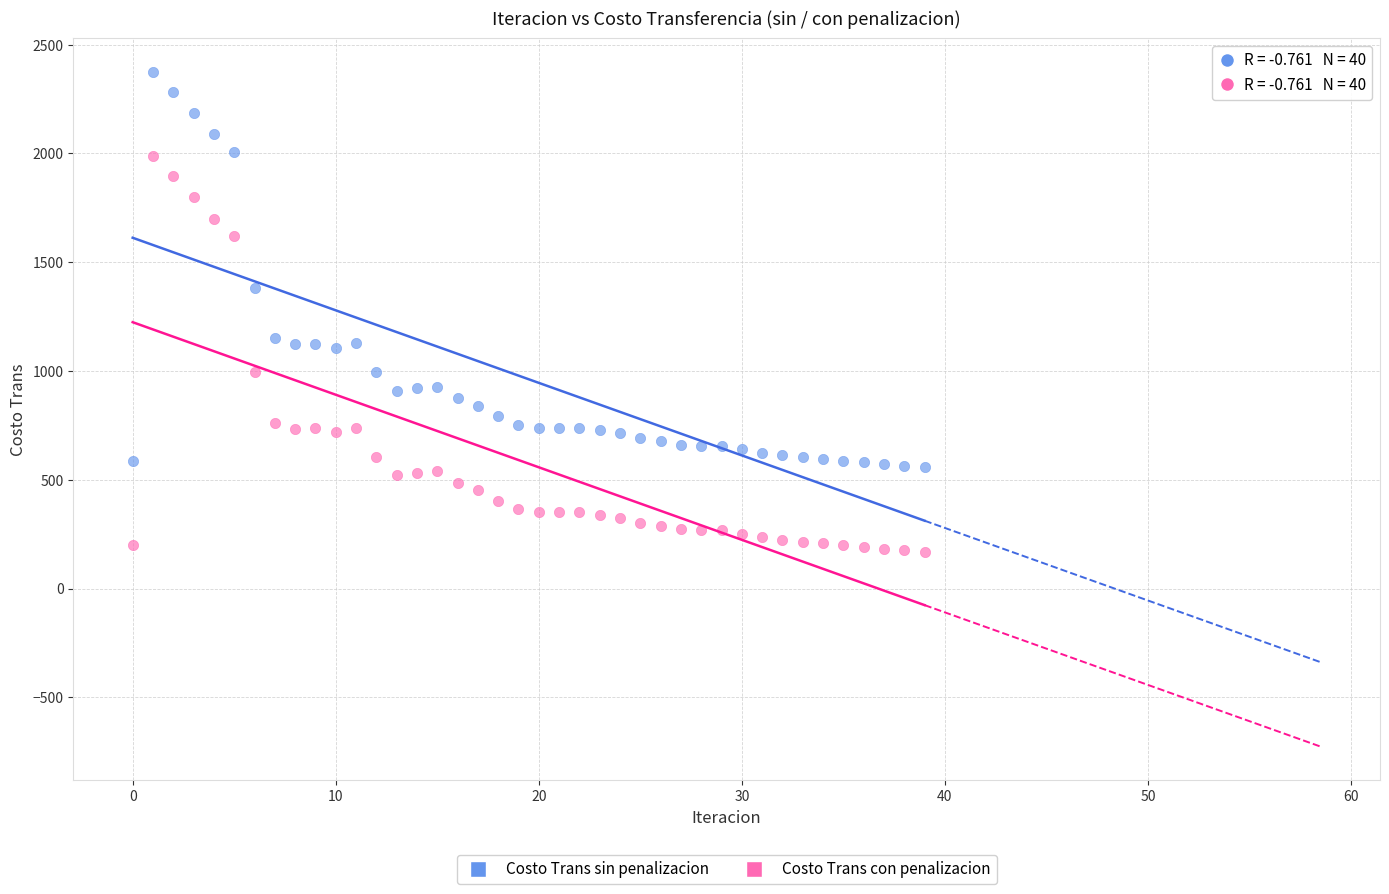

Which series contains the lowest Y value?

Costo Trans con penalizacion